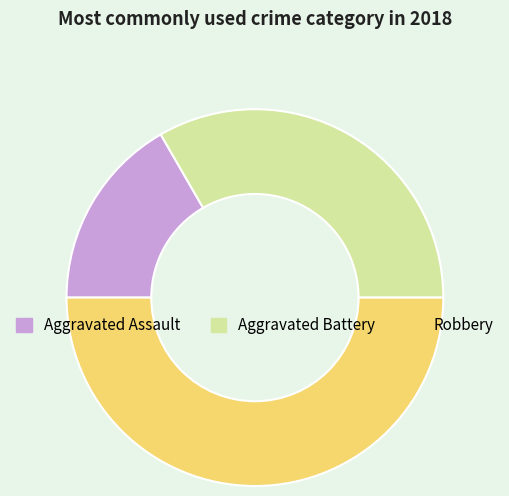

Rank the categories by value from highest to lowest.

Robbery, Aggravated Battery, Aggravated Assault